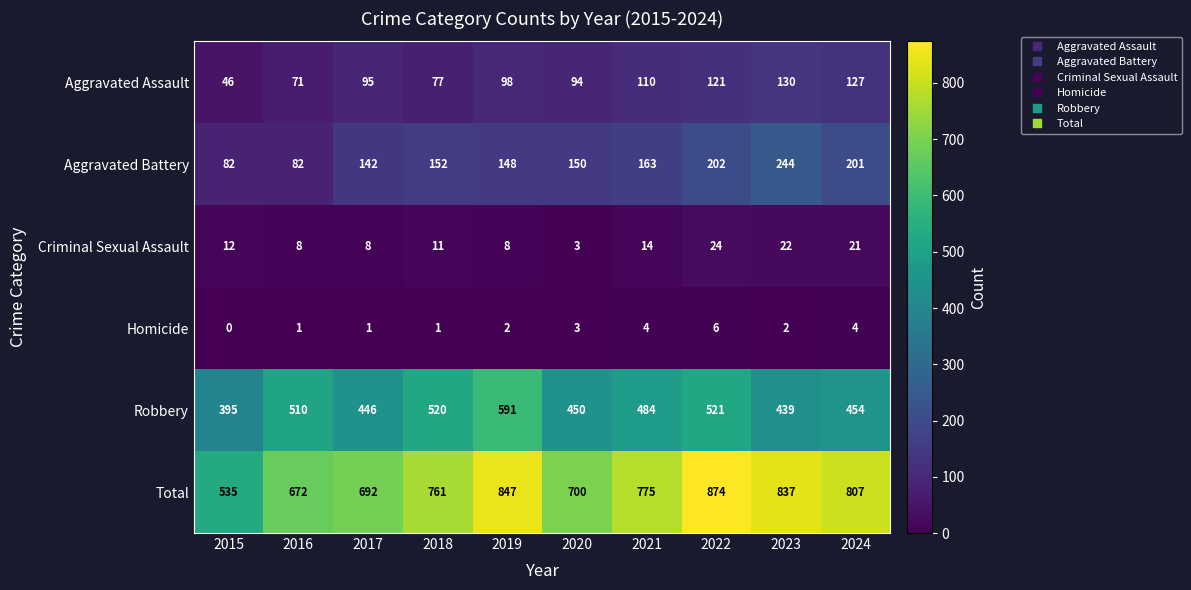

At which category is the sum across all series the highest?

2022